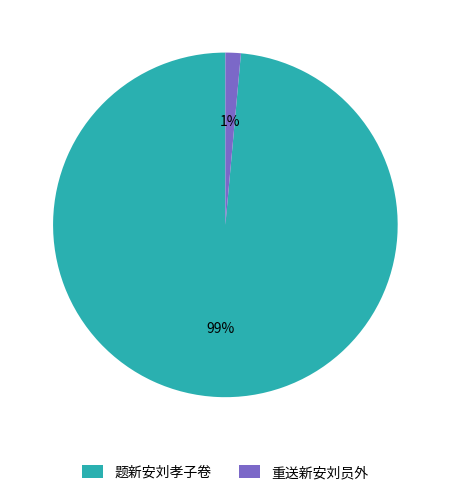

Combined, do 题新安刘孝子卷 and 重送新安刘员外 account for over 50%?

Yes